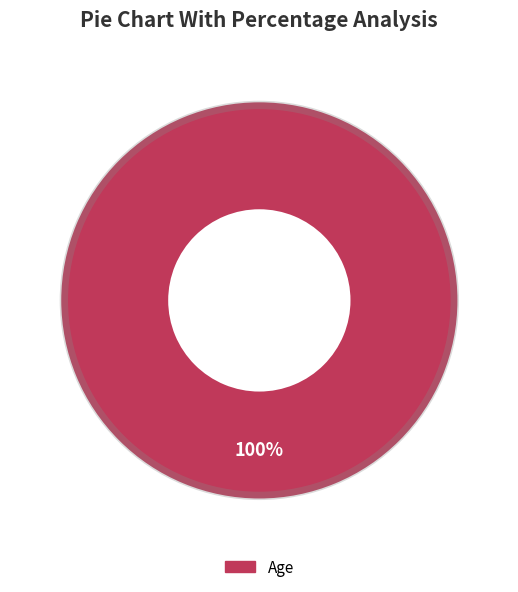

Is there a majority slice in this chart?

Yes